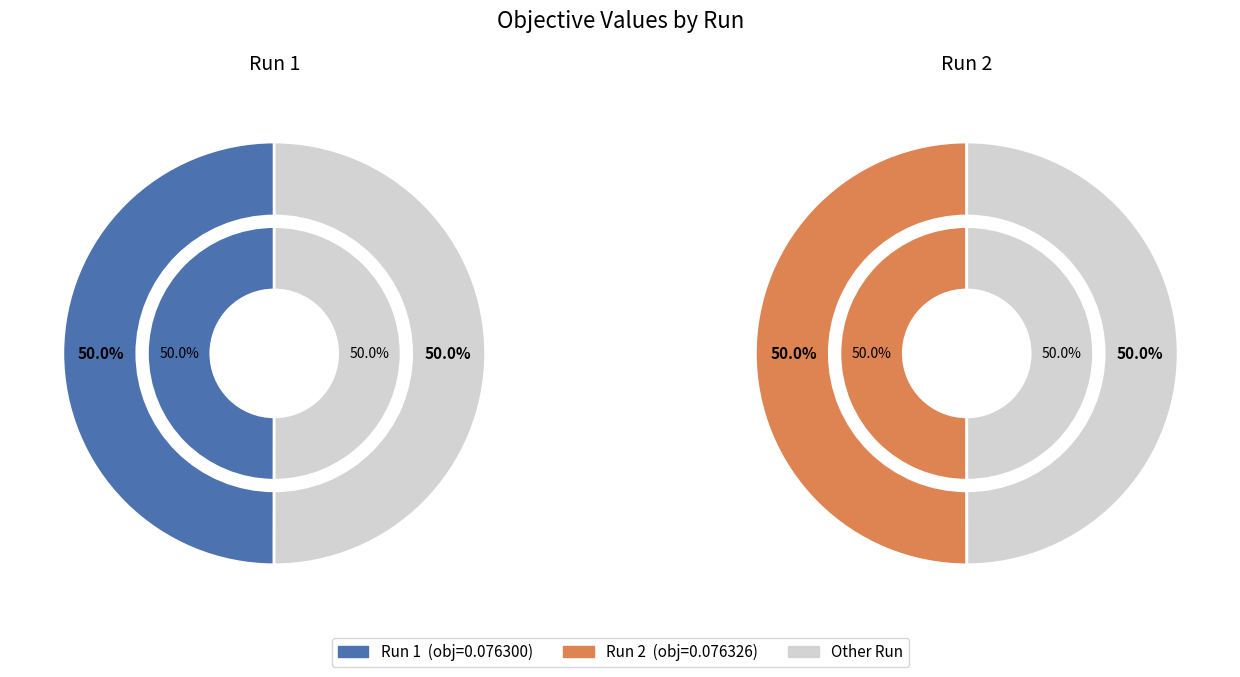

Does Run 1 account for over 50% of the chart?

No